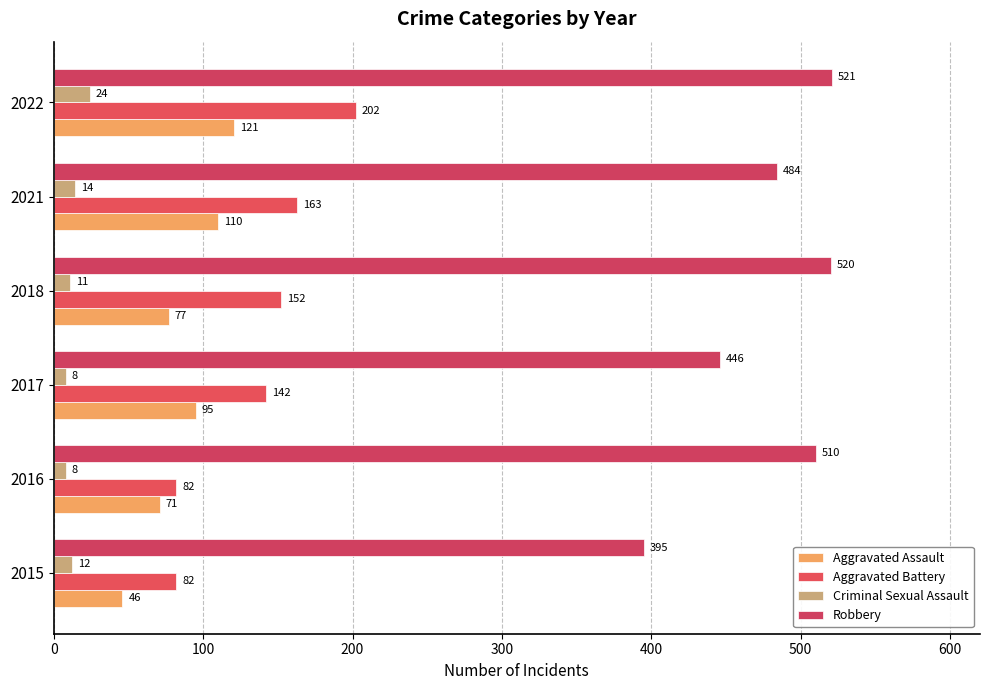

List the series in order of their peak value, highest first.

Robbery, Aggravated Battery, Aggravated Assault, Criminal Sexual Assault